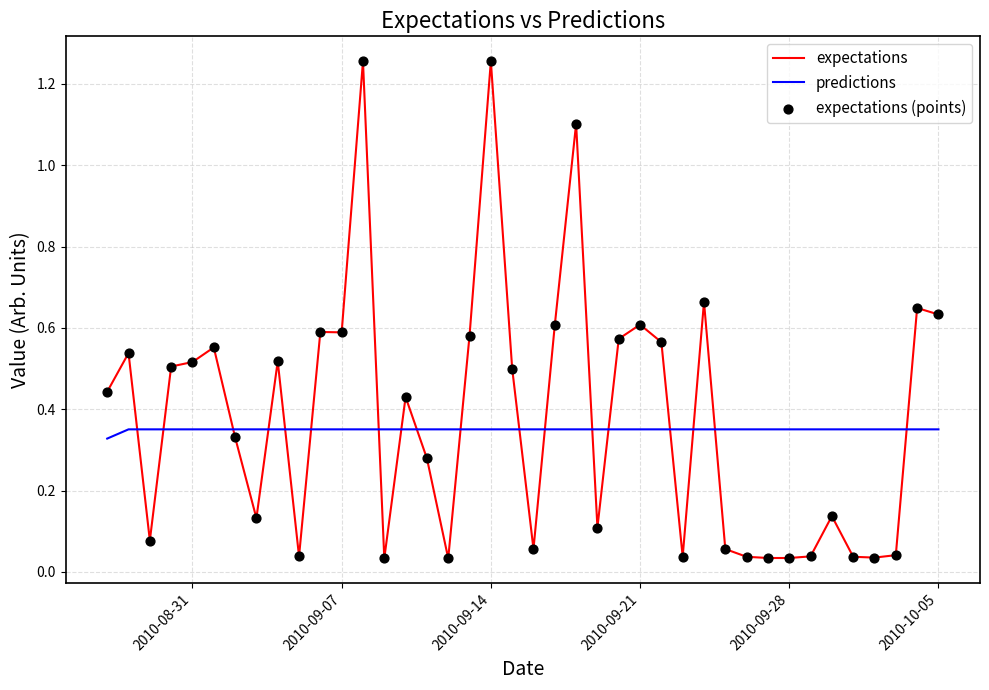

What is the difference between the maximum and minimum values in the expectations series?

1.2